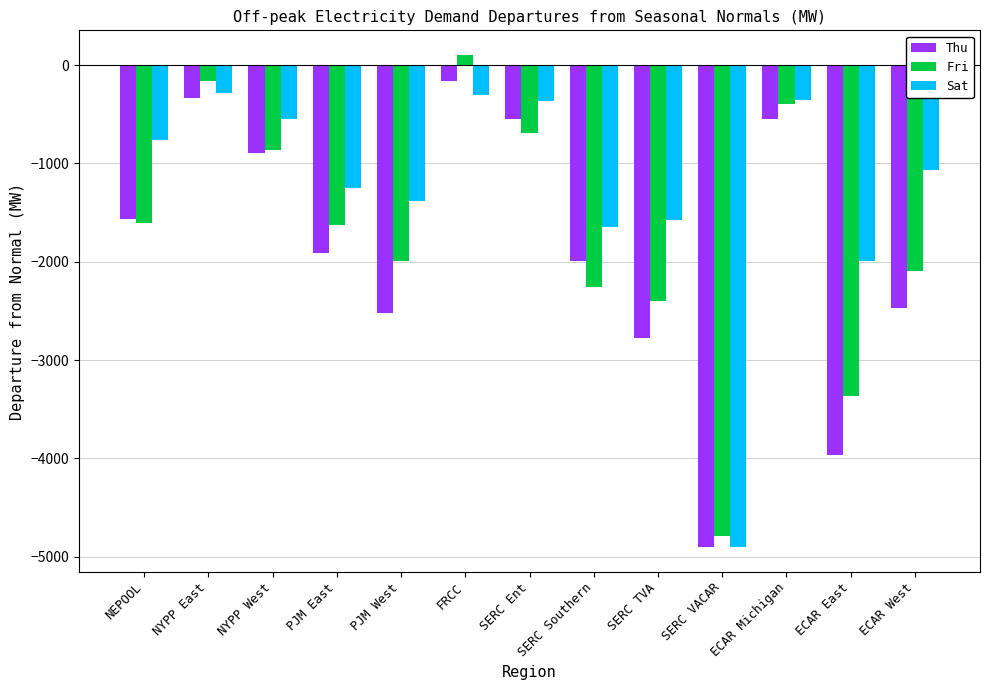

The Sat series shows -2290.0 at SERC Southern. True or false?

False